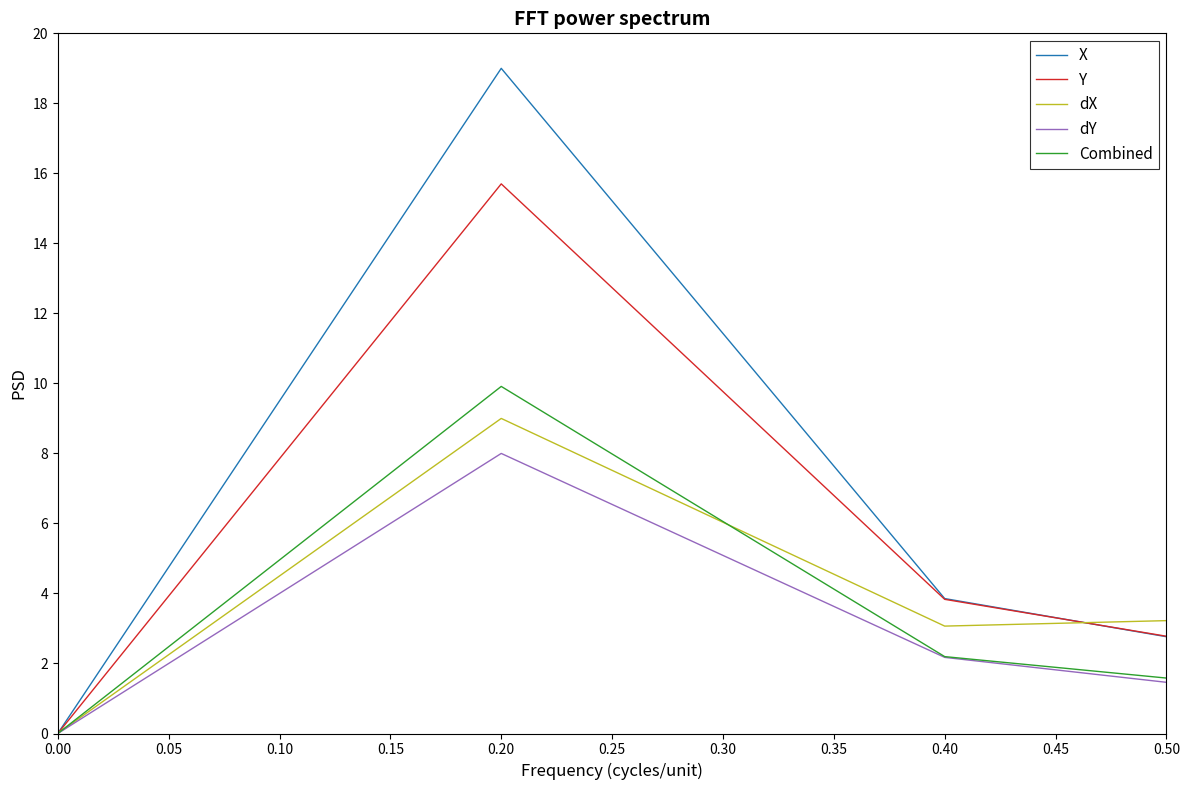

Which series has the largest range (max minus min)?

X